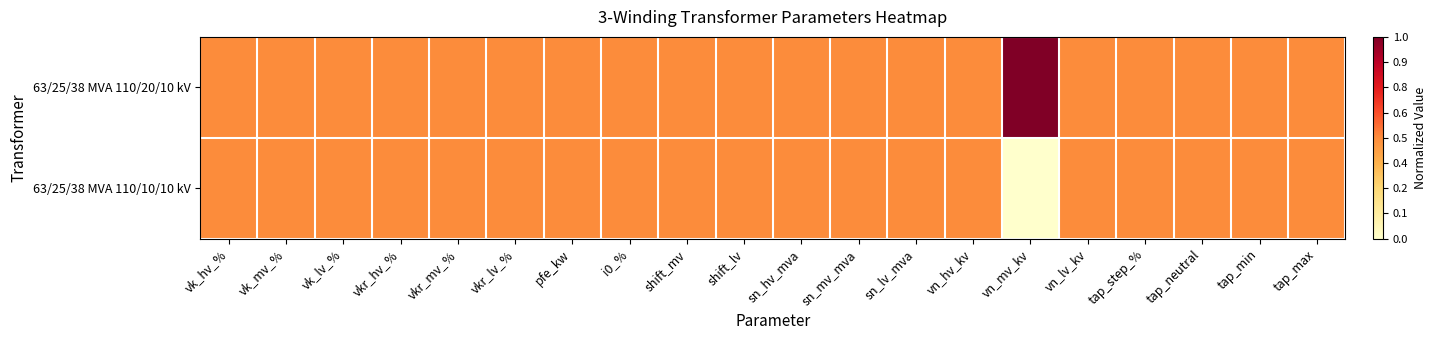

At how many categories does at least one series exceed 0?

20